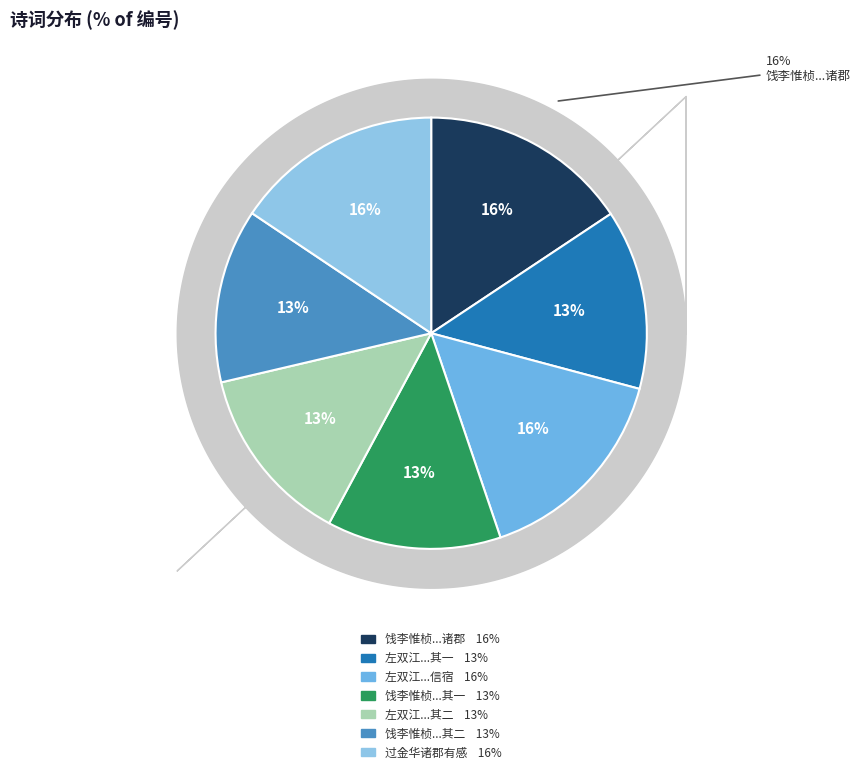

To the nearest percent, what percentage of the pie is 饯李惟桢使君迁浙江行省参政领金华诸郡 其一?

13%